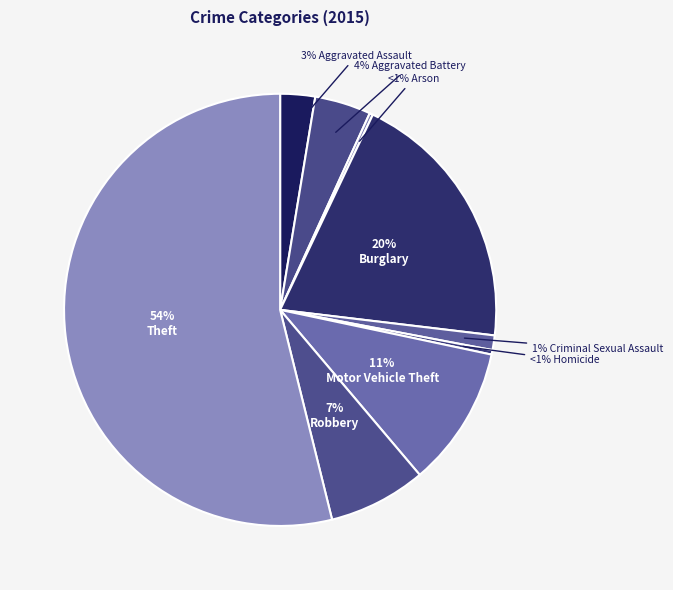

Which category has the biggest portion of the pie?

Theft